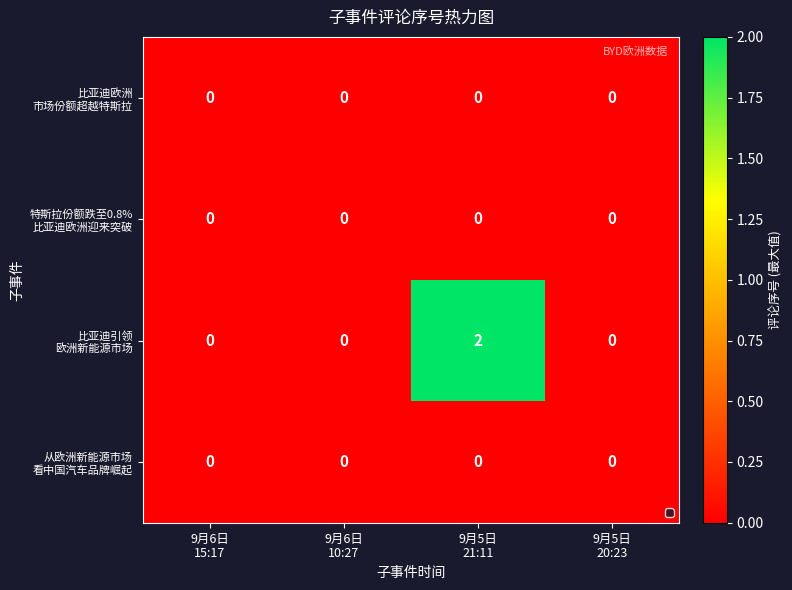

At which category is the sum across all series the highest?

9月5日
21:11